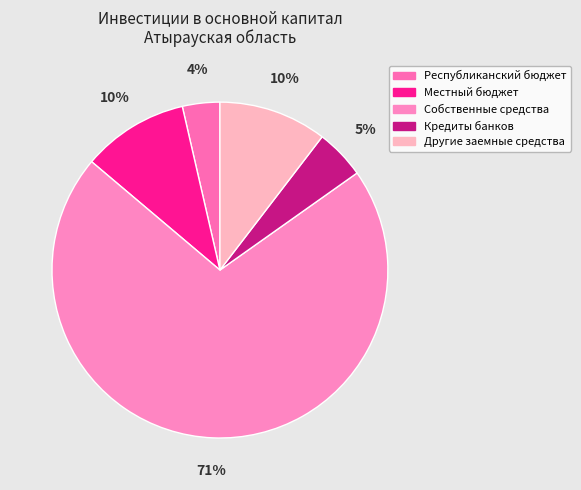

True or false: Другие заемные средства accounts for 1% of the total.

False